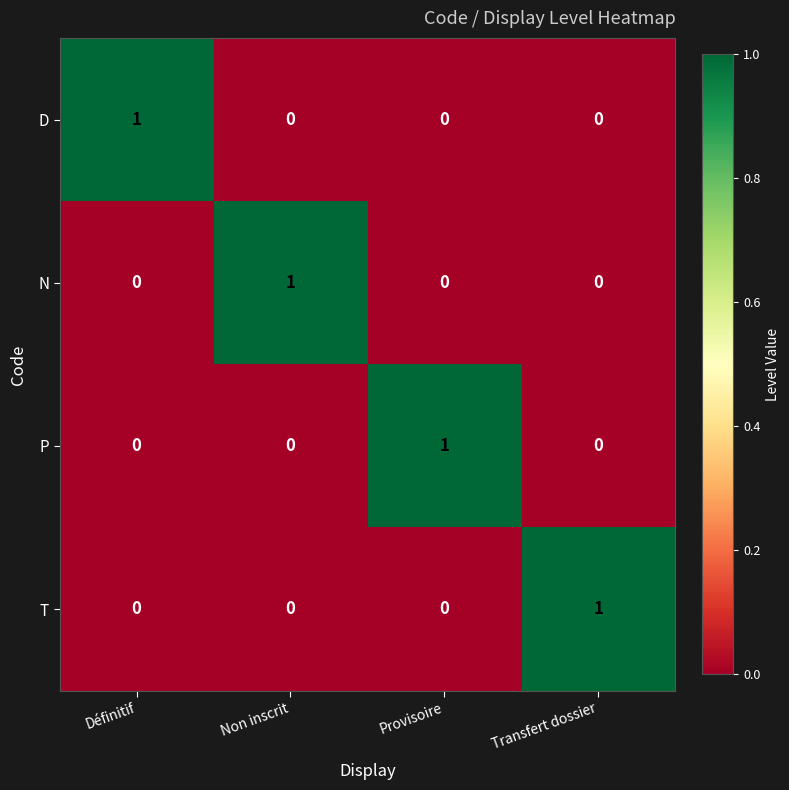

Reading left to right, extract all data points from this chart.

D: Définitif=1	Non inscrit=0	Provisoire=0	Transfert dossier=0
N: Définitif=0	Non inscrit=1	Provisoire=0	Transfert dossier=0
P: Définitif=0	Non inscrit=0	Provisoire=1	Transfert dossier=0
T: Définitif=0	Non inscrit=0	Provisoire=0	Transfert dossier=1